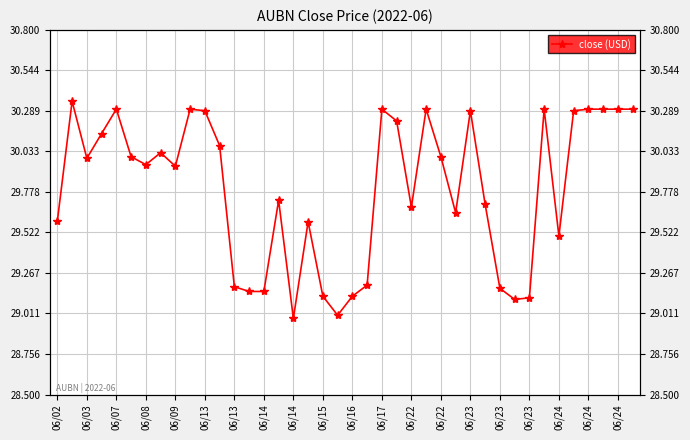

What is the minimum value shown in the chart?

29.0